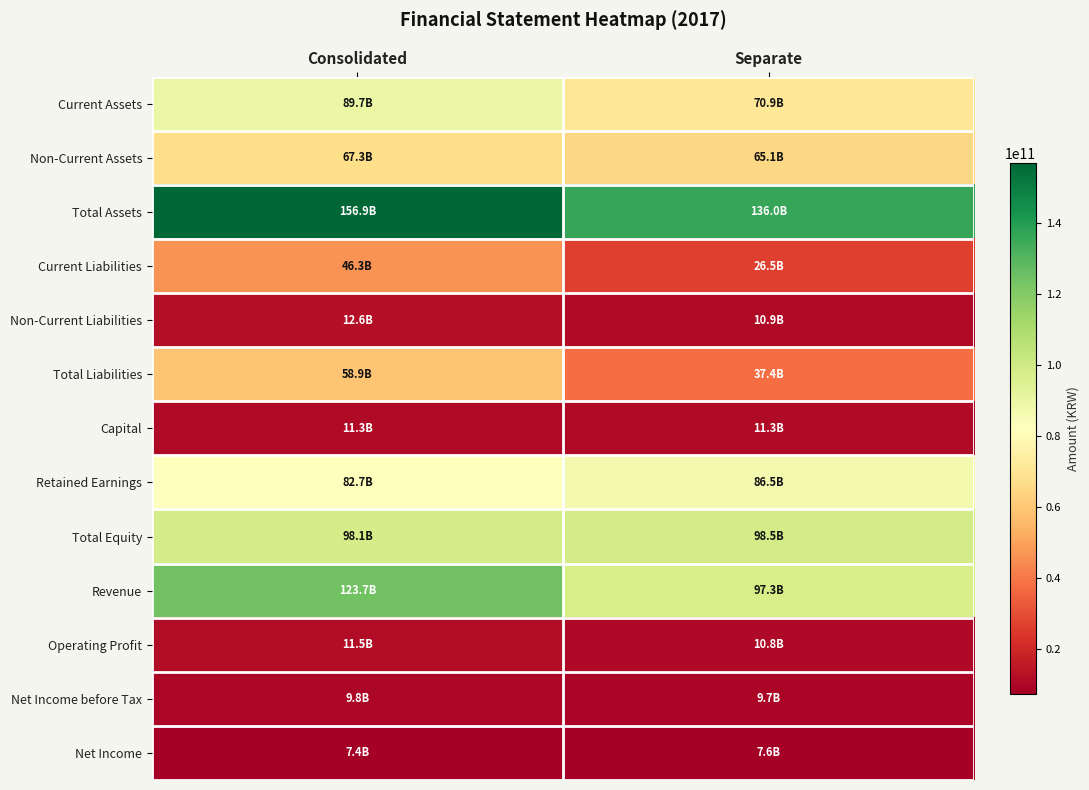

How many categories are shown in the chart?

2